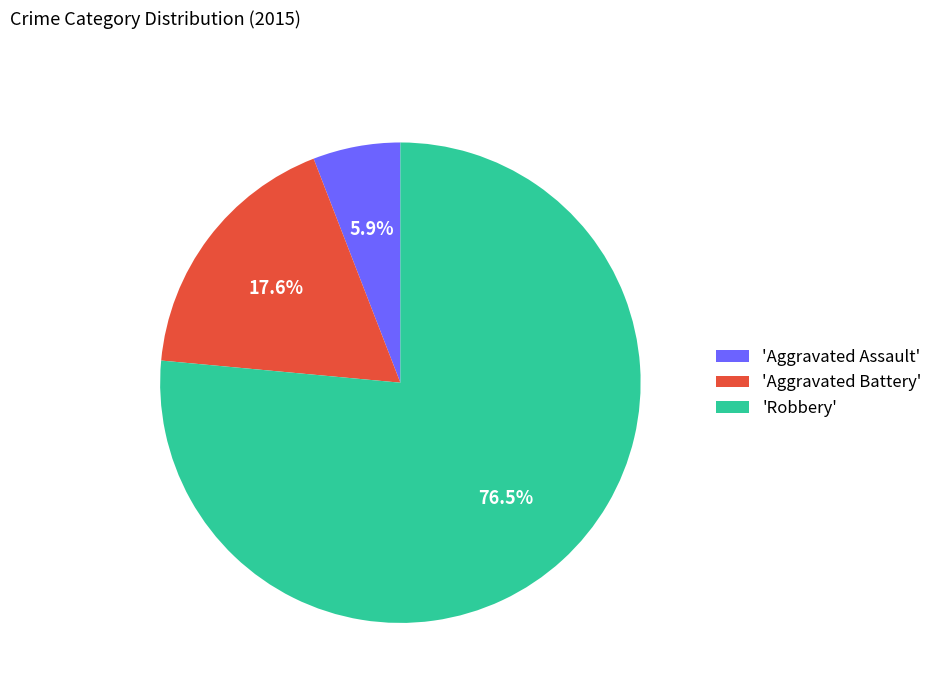

Does 'Aggravated Assault' represent more than half of the total?

No